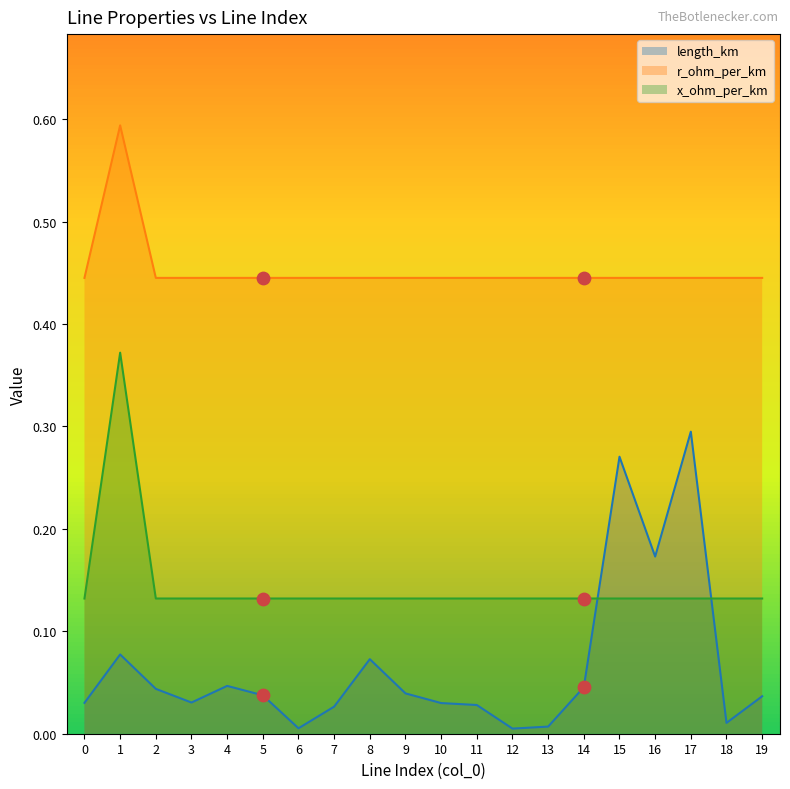

Which series has the largest Y range (max minus min)?

length_km